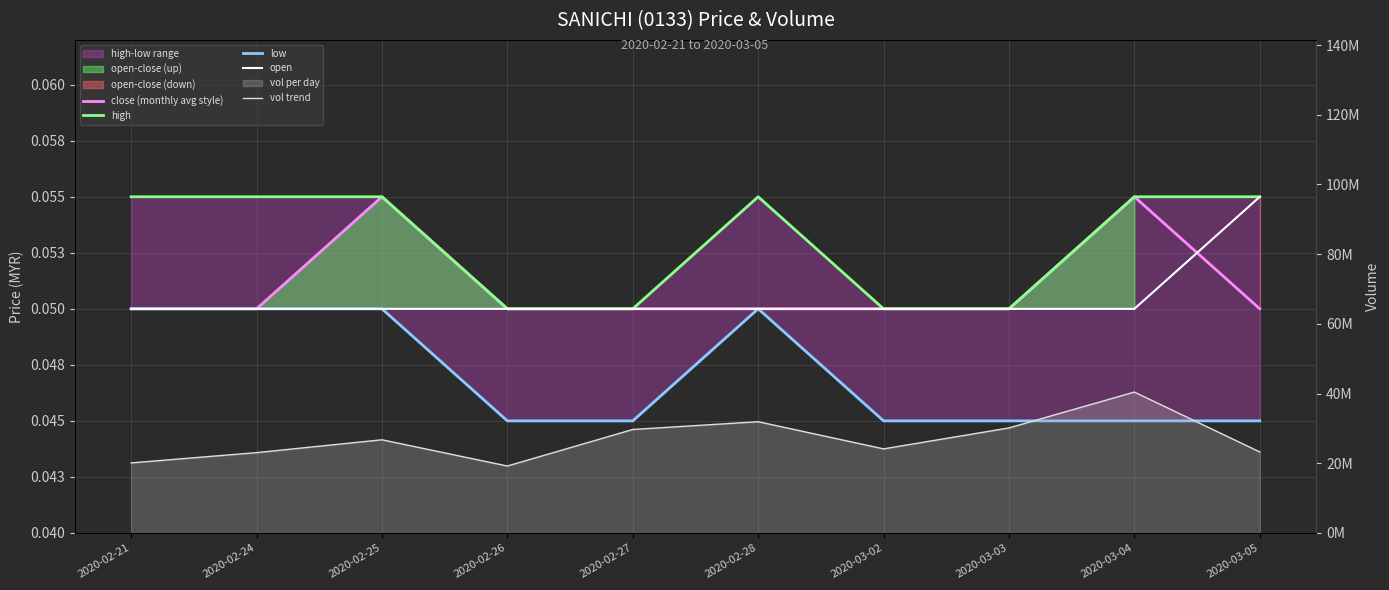

How many interior local peaks does the low series have?

1